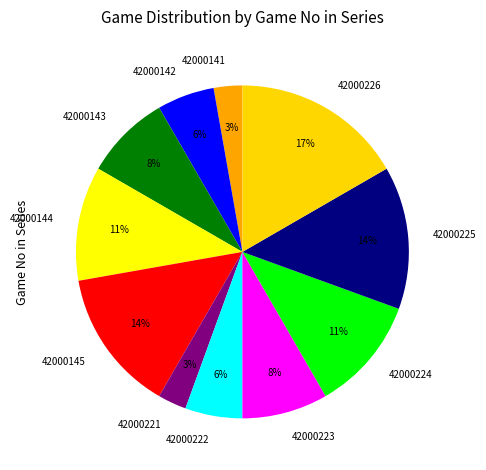

Does any single category account for the majority?

No